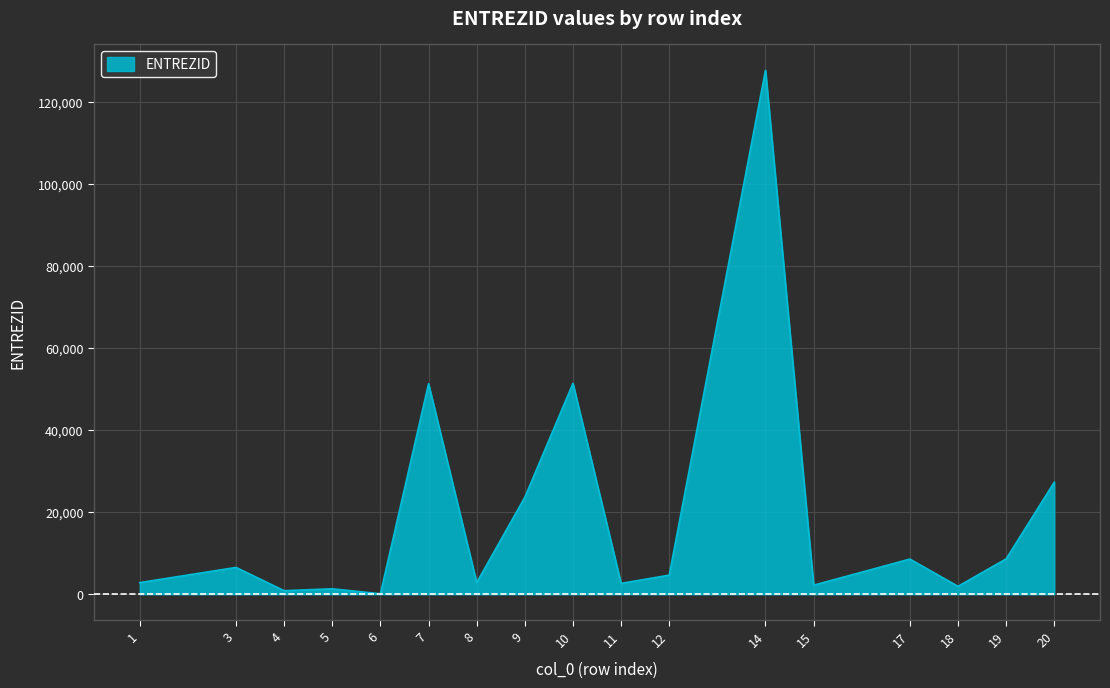

How many lines are shown in the chart?

1